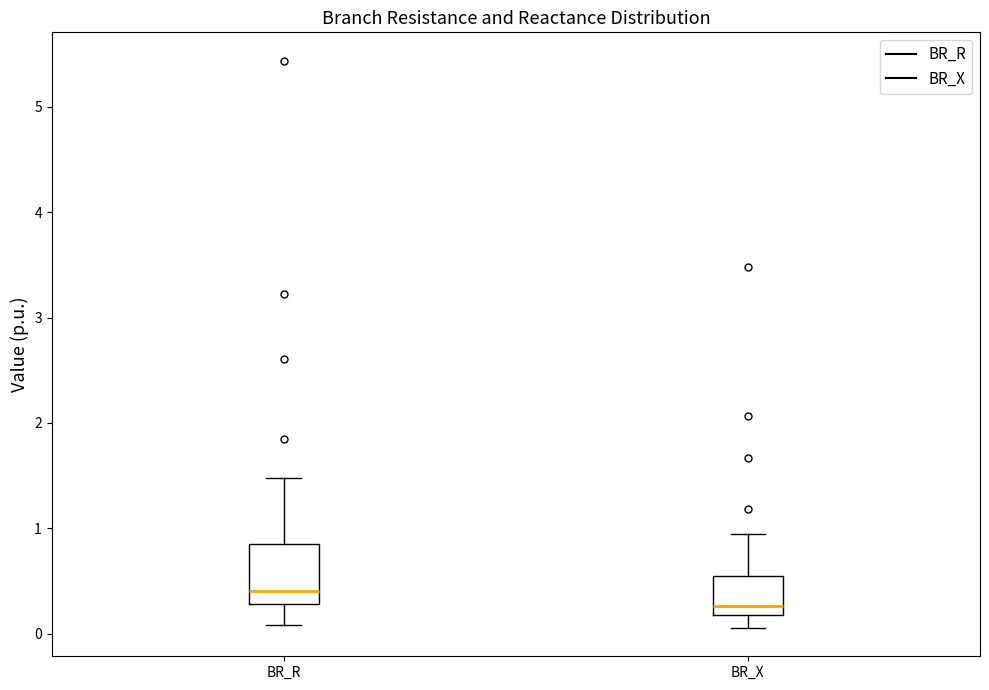

Where does the upper whisker of the box for BR_R end on the y-axis? The values are not printed on the chart, so give them approximately, as read against the axis.

1.5